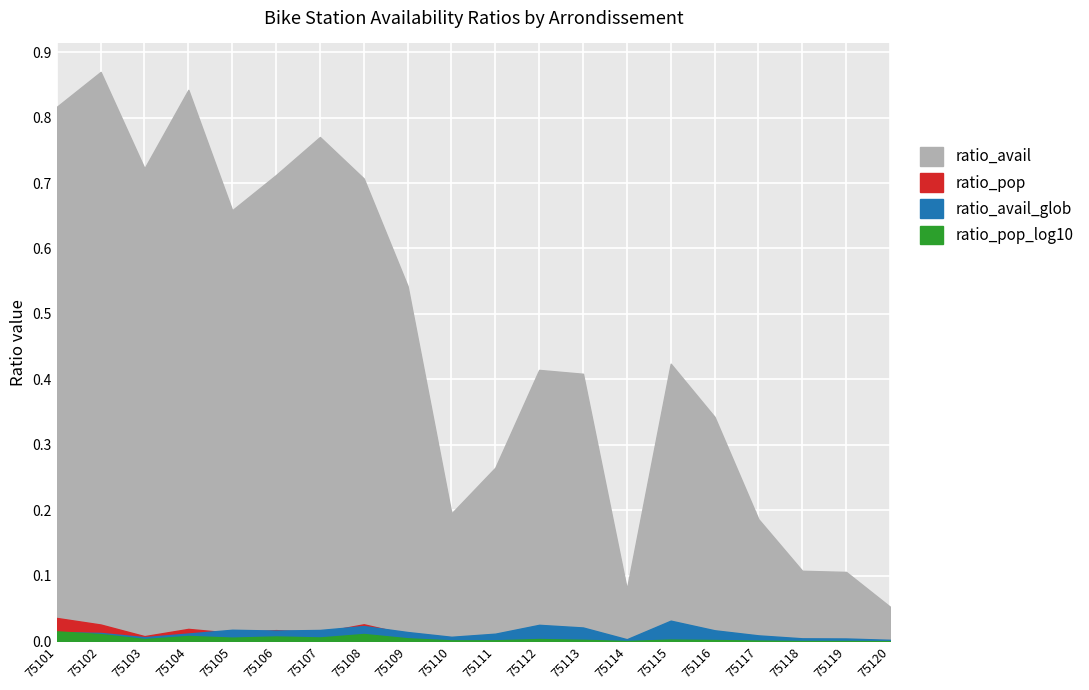

Which series has the widest spread of values?

ratio_avail